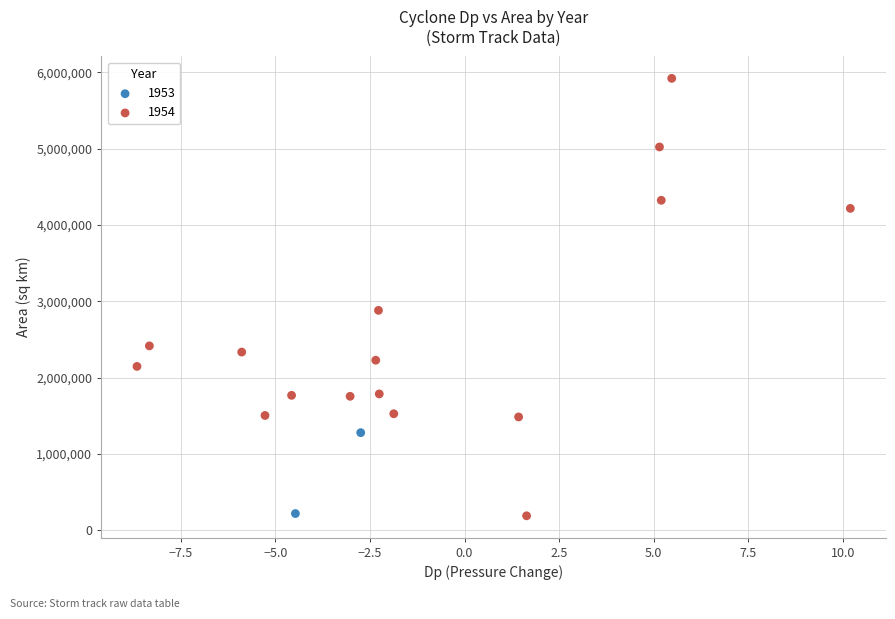

Which series contains the highest Y value?

1954